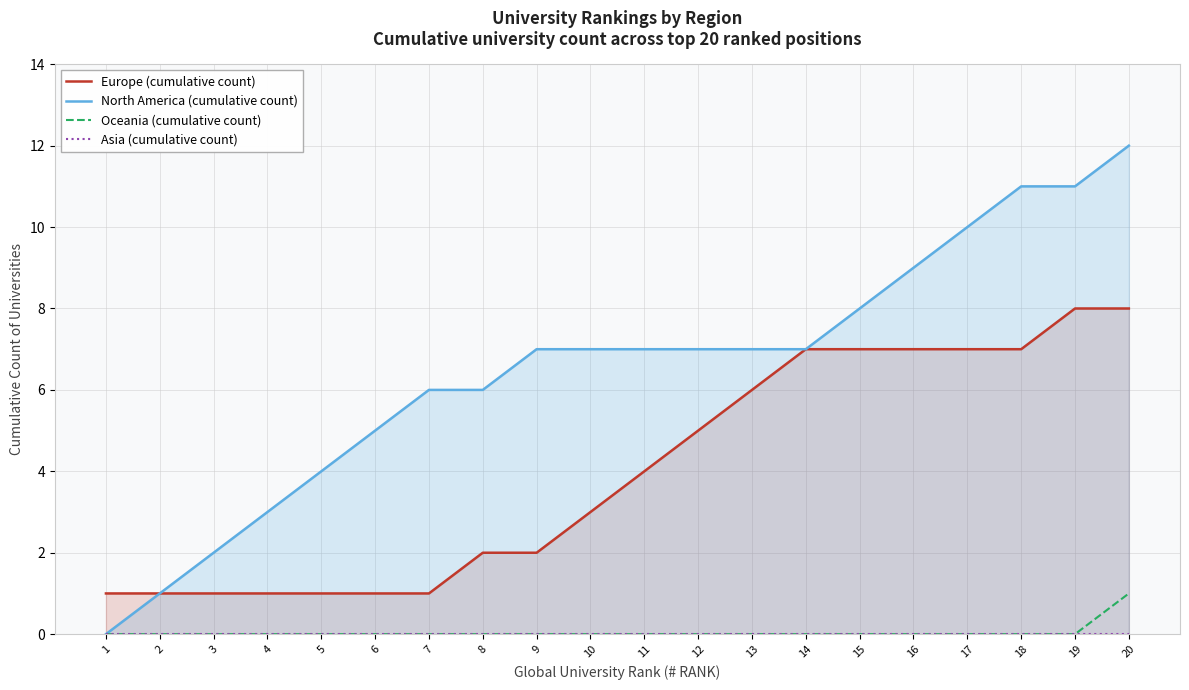

Reading left to right, what are all the values shown in this chart?

Europe (cumulative count): 1	1	1	1	1	1	1	2	2	3	4	5	6	7	7	7	7	7	8	8
North America (cumulative count): 0	1	2	3	4	5	6	6	7	7	7	7	7	7	8	9	10	11	11	12
Oceania (cumulative count): 0	0	0	0	0	0	0	0	0	0	0	0	0	0	0	0	0	0	0	1
Asia (cumulative count): 0	0	0	0	0	0	0	0	0	0	0	0	0	0	0	0	0	0	0	0